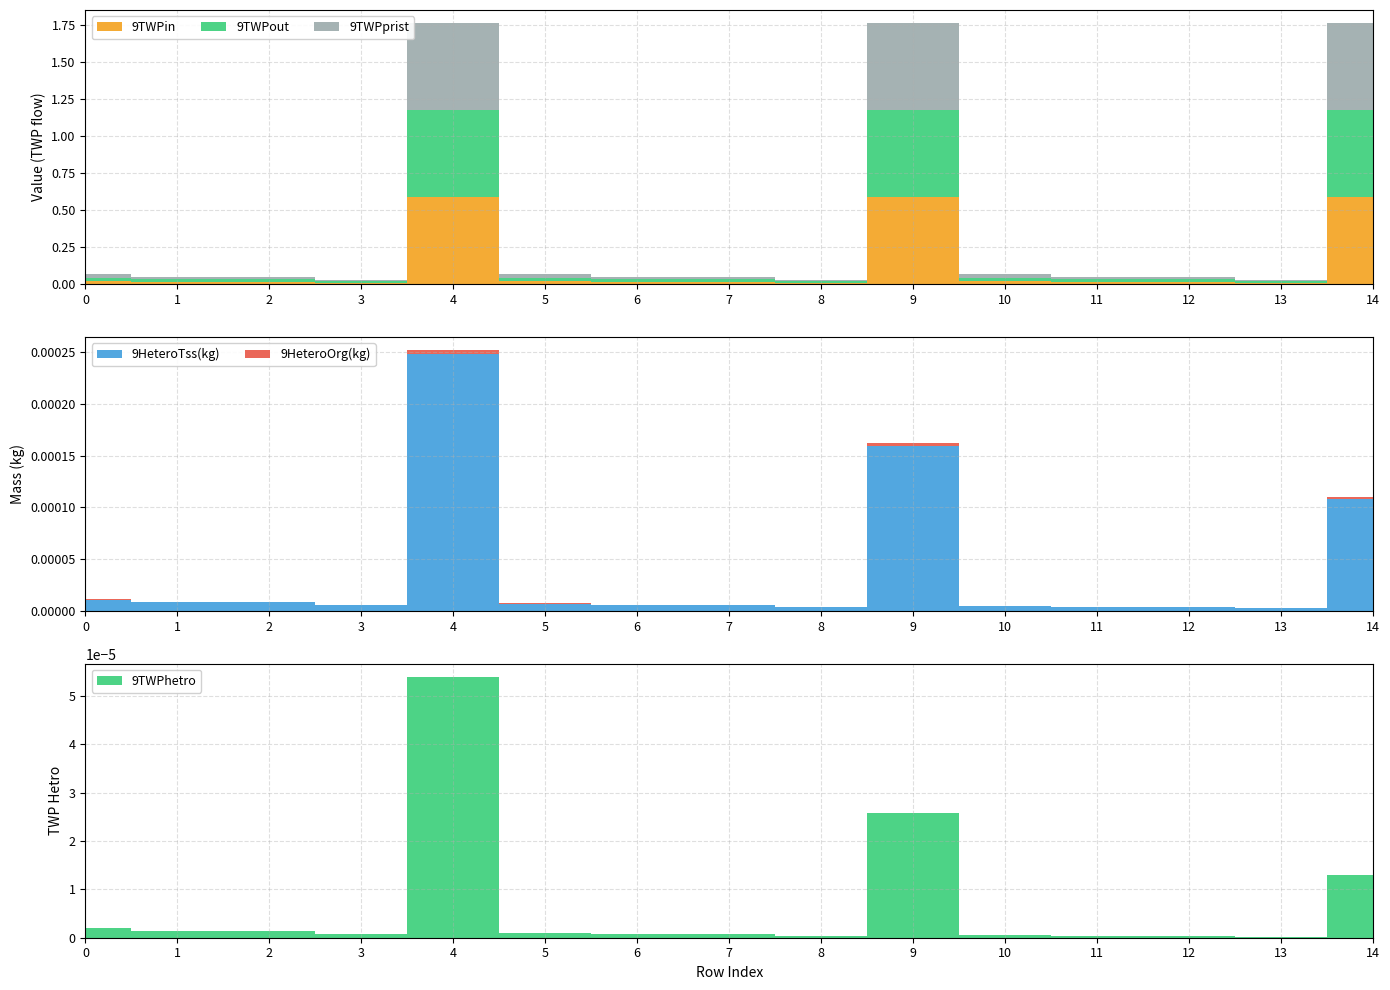

Reading left to right, transcribe all the data shown in this chart.

9TWPhetro: 0.0	0.0	0.0	0.0	0.0	0.0	0.0	0.0	0.0	0.0	0.0	0.0	0.0	0.0	0.0
9HeteroTss(kg): 0.0	0.0	0.0	0.0	0.0	0.0	0.0	0.0	0.0	0.0	0.0	0.0	0.0	0.0	0.0
9HeteroOrg(kg): 0.0	0.0	0.0	0.0	0.0	0.0	0.0	0.0	0.0	0.0	0.0	0.0	0.0	0.0	0.0
9TWPin: 0.0	0.0	0.0	0.0	0.6	0.0	0.0	0.0	0.0	0.6	0.0	0.0	0.0	0.0	0.6
9TWPout: 0.0	0.0	0.0	0.0	0.6	0.0	0.0	0.0	0.0	0.6	0.0	0.0	0.0	0.0	0.6
9TWPprist: 0.0	0.0	0.0	0.0	0.6	0.0	0.0	0.0	0.0	0.6	0.0	0.0	0.0	0.0	0.6